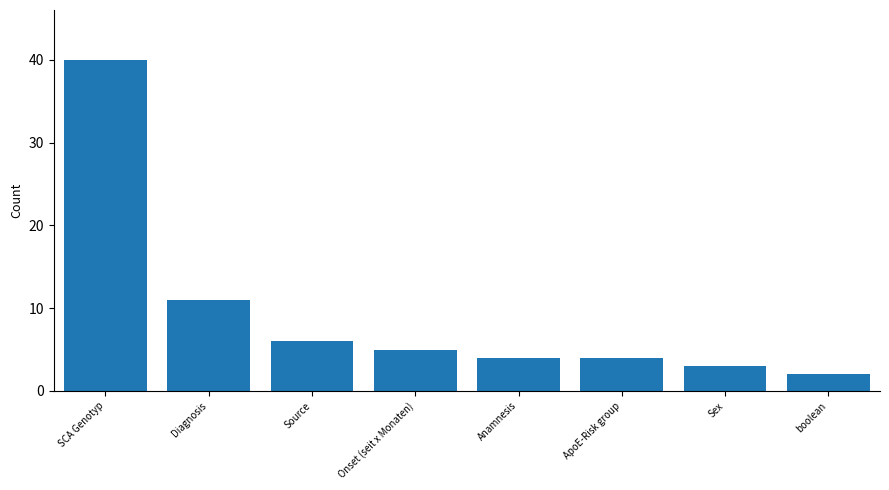

What is the smallest value displayed?

2